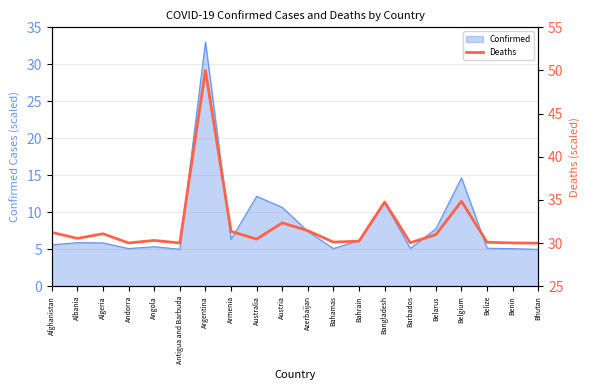

True or false: Confirmed has a value of 3.0 at Algeria.

False